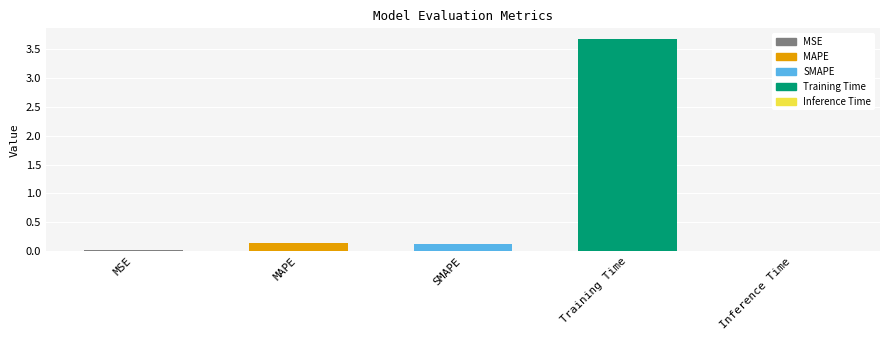

Does the chart contain any negative values?

No